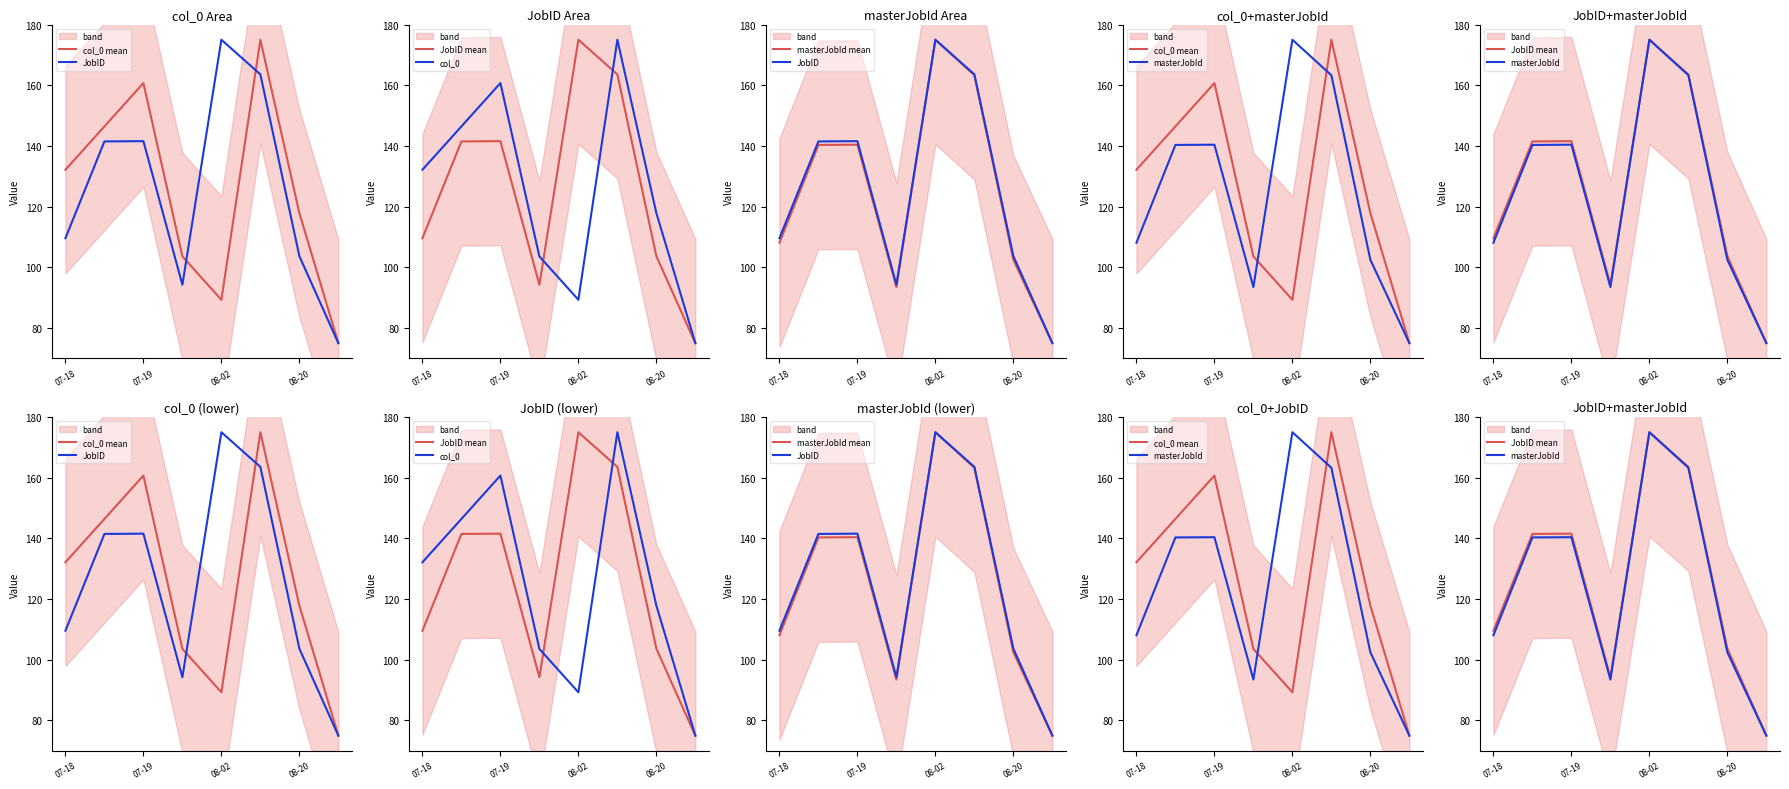

Reading left to right, what are all the values shown in this chart?

col_0 mean: 132.1	146.4	160.7	103.6	89.3	175.0	117.9	75.0
JobID: 109.6	141.5	141.6	94.2	175.0	163.6	103.7	75.0
JobID mean: 109.6	141.5	141.6	94.2	175.0	163.6	103.7	75.0
col_0: 132.1	146.4	160.7	103.6	89.3	175.0	117.9	75.0
masterJobId mean: 108.1	140.3	140.4	93.5	175.0	163.3	102.5	75.0
masterJobId: 108.1	140.3	140.4	93.5	175.0	163.3	102.5	75.0